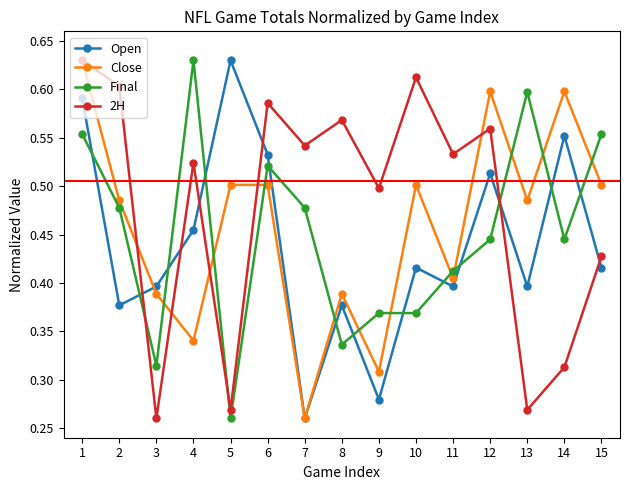

Is the value of Final at 4 greater than the value of Open at 3?

Yes